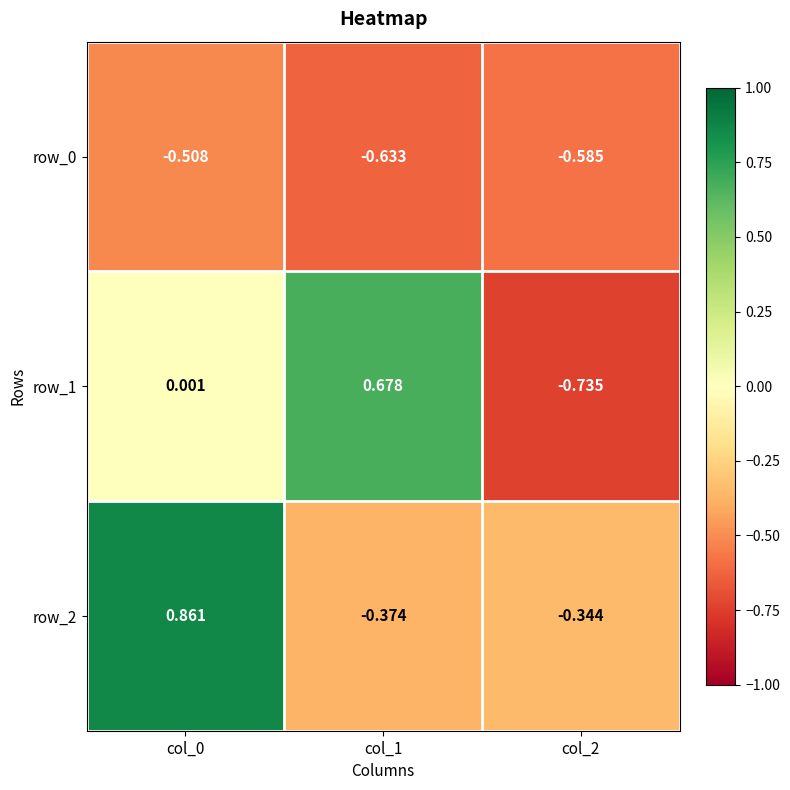

Between col_1 and col_2, which series saw the biggest shift?

row_1